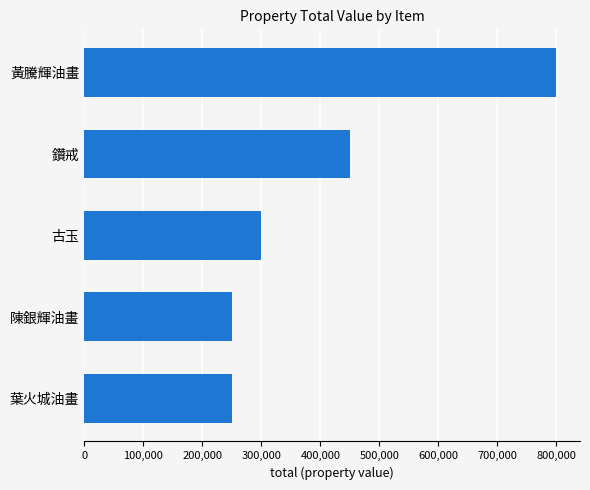

Reading bottom to top, transcribe all the data shown in this chart.

葉火城油畫=250000	陳銀輝油畫=250000	古玉=300000	鑽戒=450000	黃騰輝油畫=800000